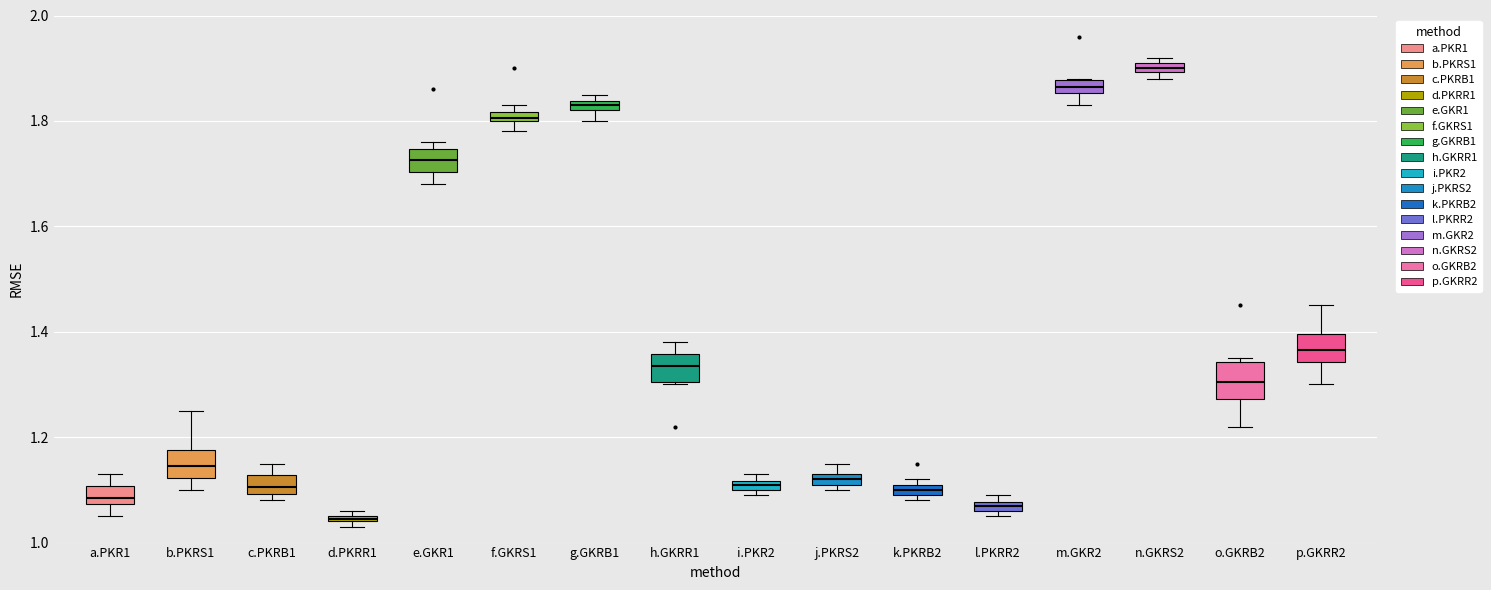

Where is the upper edge of the box for d.PKRR1 on the y-axis? The values are not printed on the chart, so give them approximately, as read against the axis.

1.06